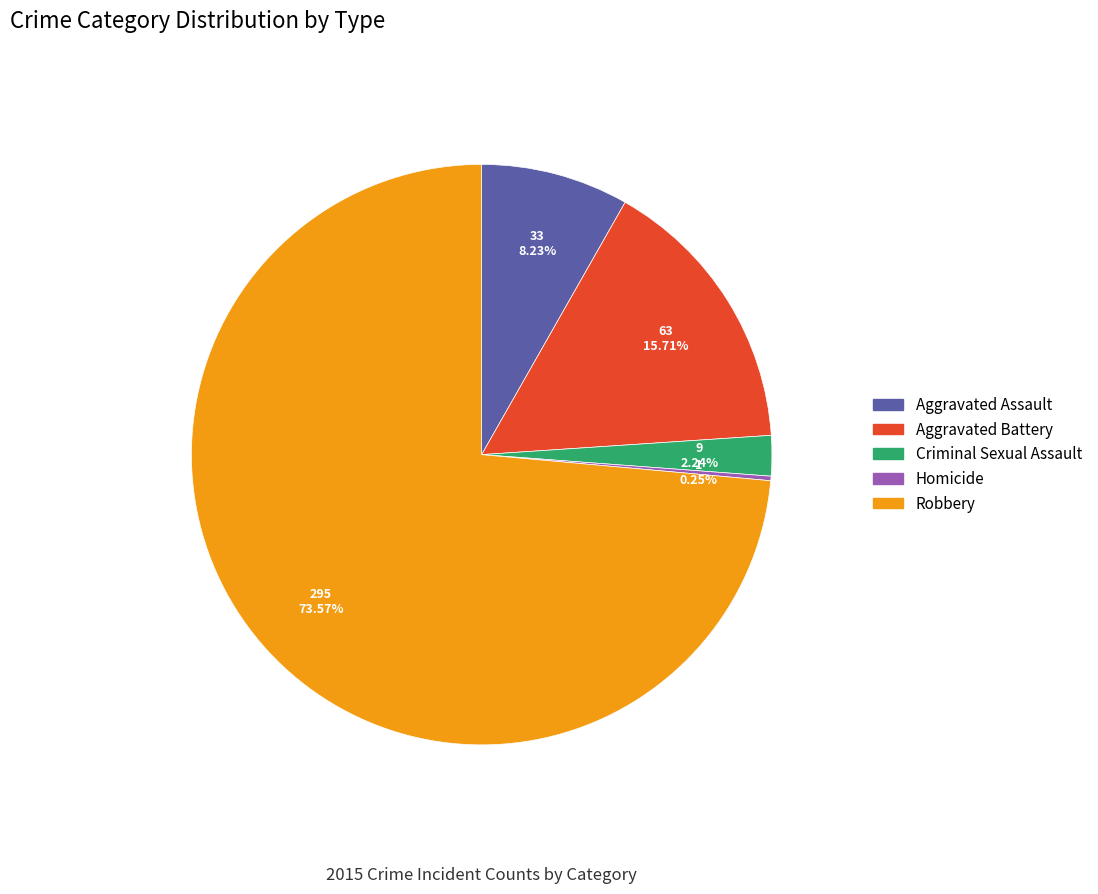

Which has a higher value, Criminal Sexual Assault or Robbery?

Robbery